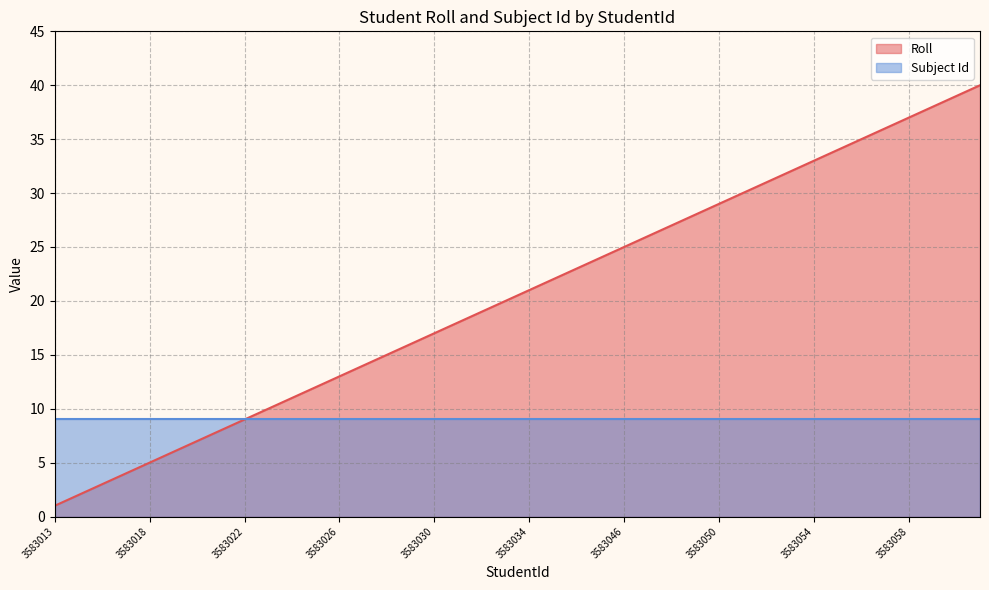

Which series has the widest spread of values?

Roll